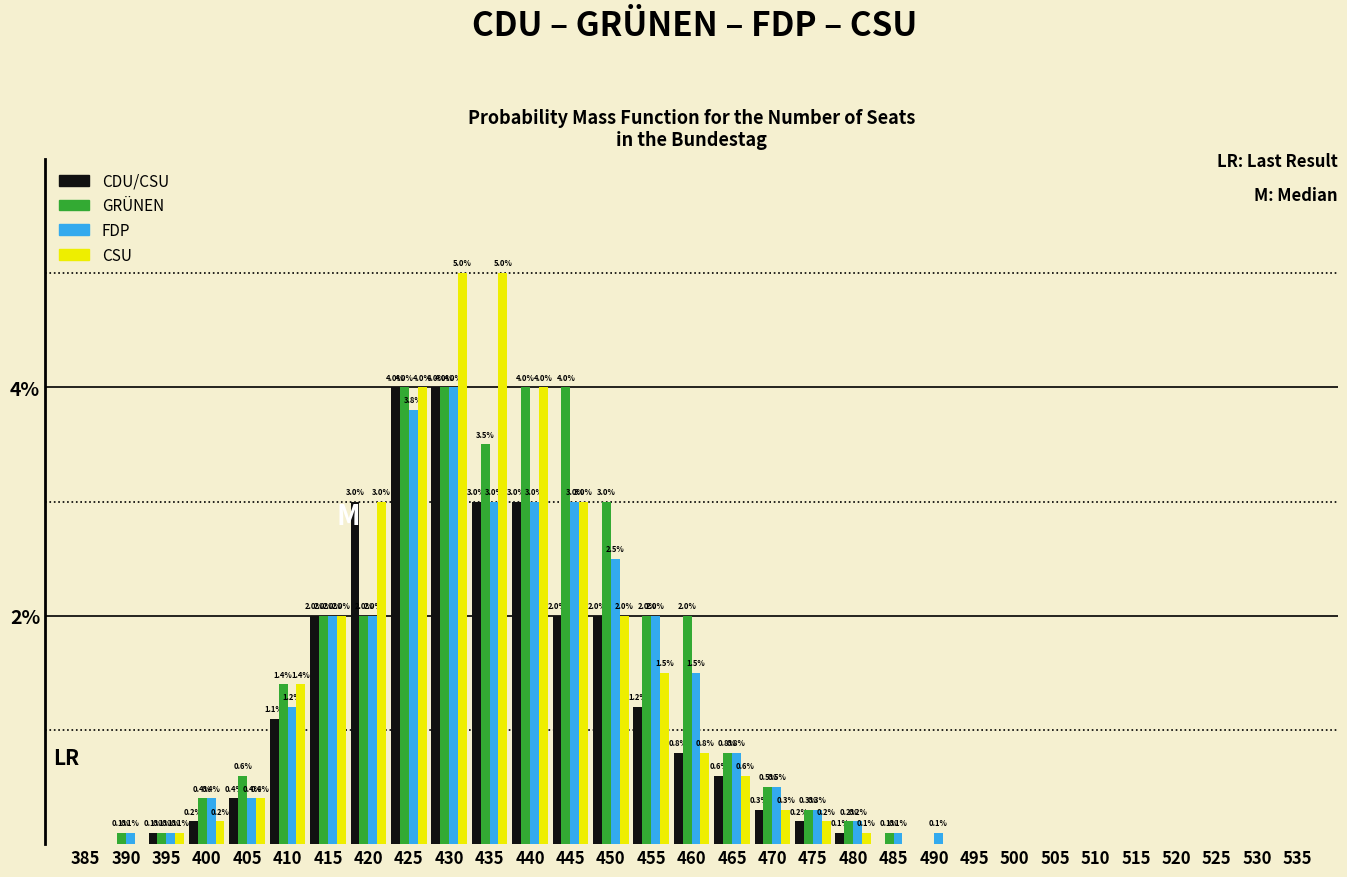

Reading right to left, transcribe all the data shown in this chart.

CDU/CSU: 535=0.0	530=0.0	525=0.0	520=0.0	515=0.0	510=0.0	505=0.0	500=0.0	495=0.0	490=0.0	485=0.0	480=0.1	475=0.2	470=0.3	465=0.6	460=0.8	455=1.2	450=2.0	445=2.0	440=3.0	435=3.0	430=4.0	425=4.0	420=3.0	415=2.0	410=1.1	405=0.4	400=0.2	395=0.1	390=0.0	385=0.0
GRÜNEN: 535=0.0	530=0.0	525=0.0	520=0.0	515=0.0	510=0.0	505=0.0	500=0.0	495=0.0	490=0.0	485=0.1	480=0.2	475=0.3	470=0.5	465=0.8	460=2.0	455=2.0	450=3.0	445=4.0	440=4.0	435=3.5	430=4.0	425=4.0	420=2.0	415=2.0	410=1.4	405=0.6	400=0.4	395=0.1	390=0.1	385=0.0
FDP: 535=0.0	530=0.0	525=0.0	520=0.0	515=0.0	510=0.0	505=0.0	500=0.0	495=0.0	490=0.1	485=0.1	480=0.2	475=0.3	470=0.5	465=0.8	460=1.5	455=2.0	450=2.5	445=3.0	440=3.0	435=3.0	430=4.0	425=3.8	420=2.0	415=2.0	410=1.2	405=0.4	400=0.4	395=0.1	390=0.1	385=0.0
CSU: 535=0.0	530=0.0	525=0.0	520=0.0	515=0.0	510=0.0	505=0.0	500=0.0	495=0.0	490=0.0	485=0.0	480=0.1	475=0.2	470=0.3	465=0.6	460=0.8	455=1.5	450=2.0	445=3.0	440=4.0	435=5.0	430=5.0	425=4.0	420=3.0	415=2.0	410=1.4	405=0.4	400=0.2	395=0.1	390=0.0	385=0.0